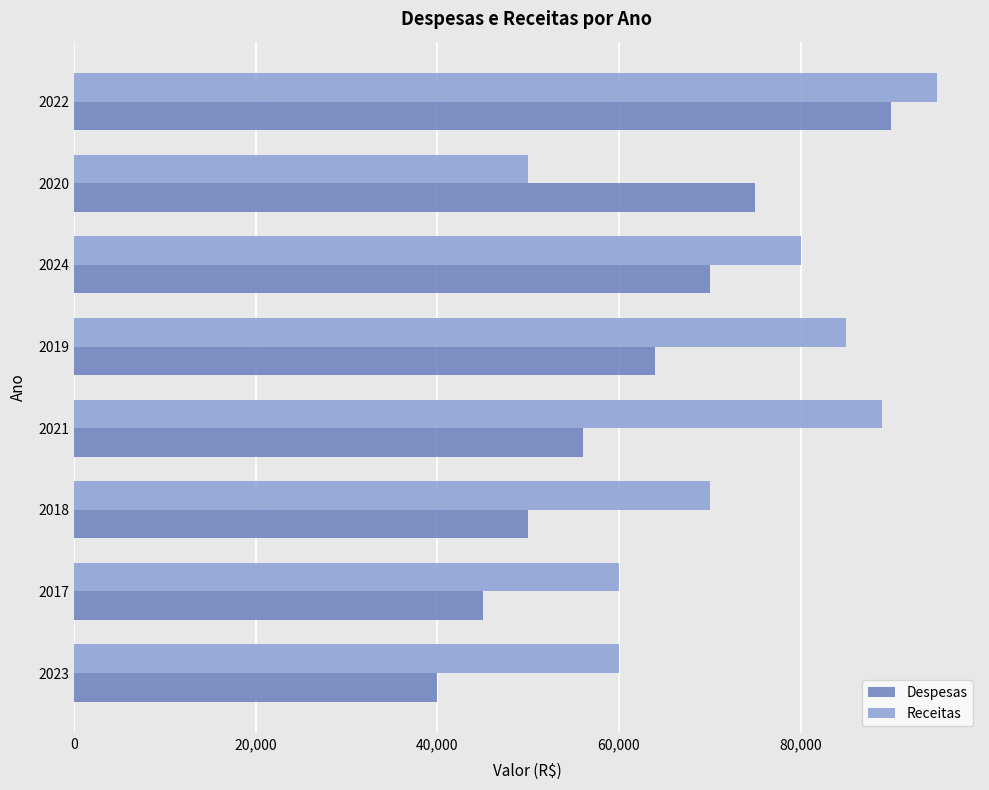

Which series has the largest total across all categories?

Receitas